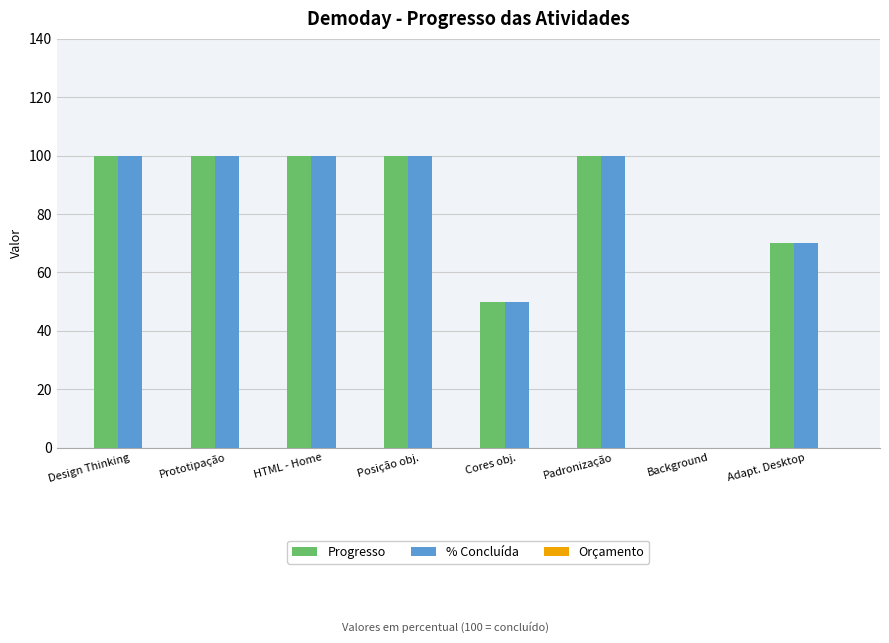

Are the bars horizontal?

No